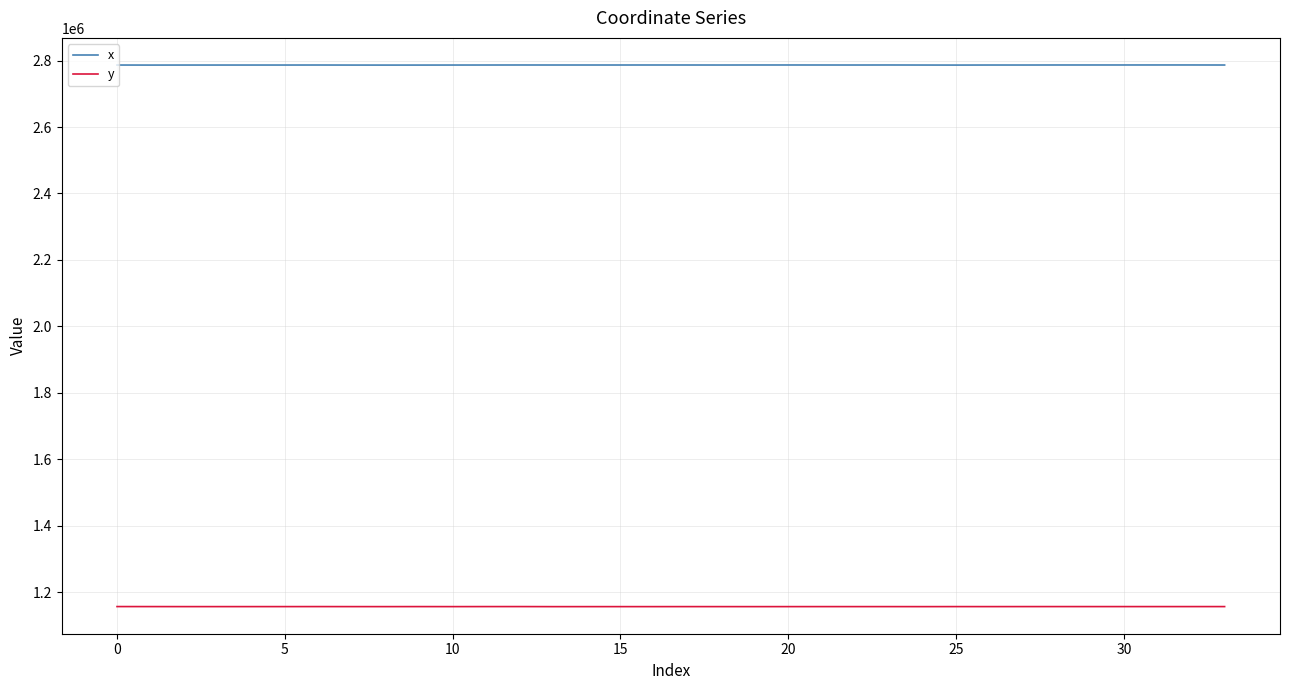

What is the lowest value of the y series?

1156079.4